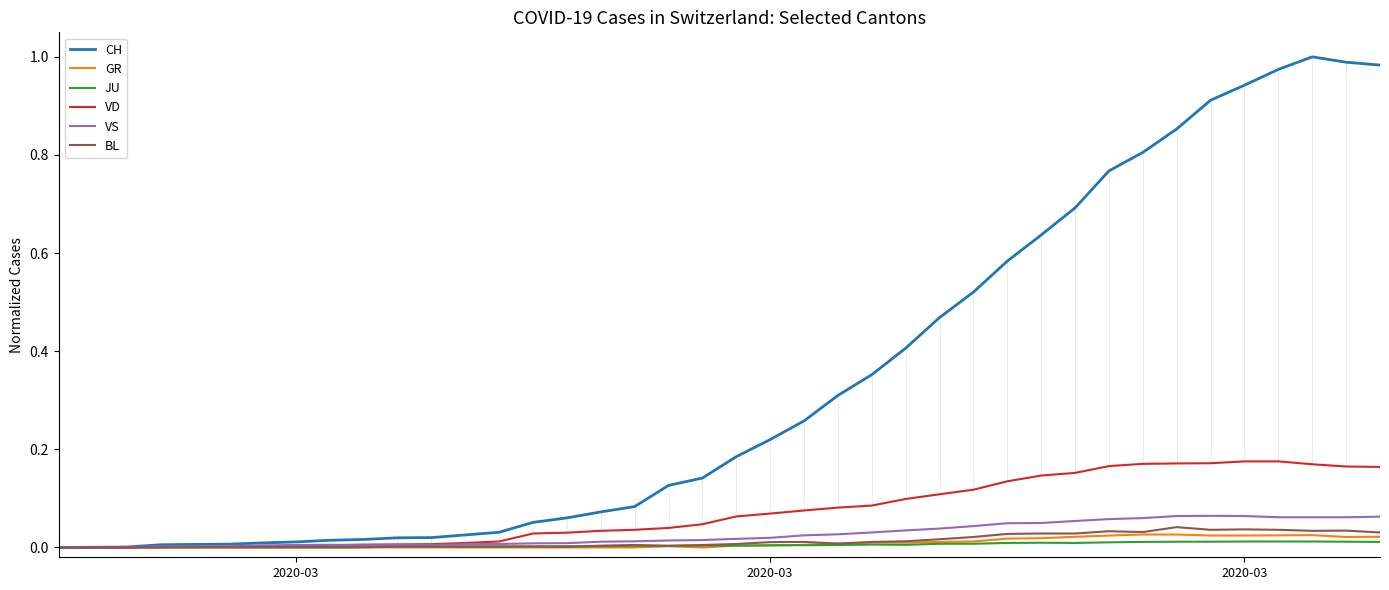

Which series has the largest range (max minus min)?

CH